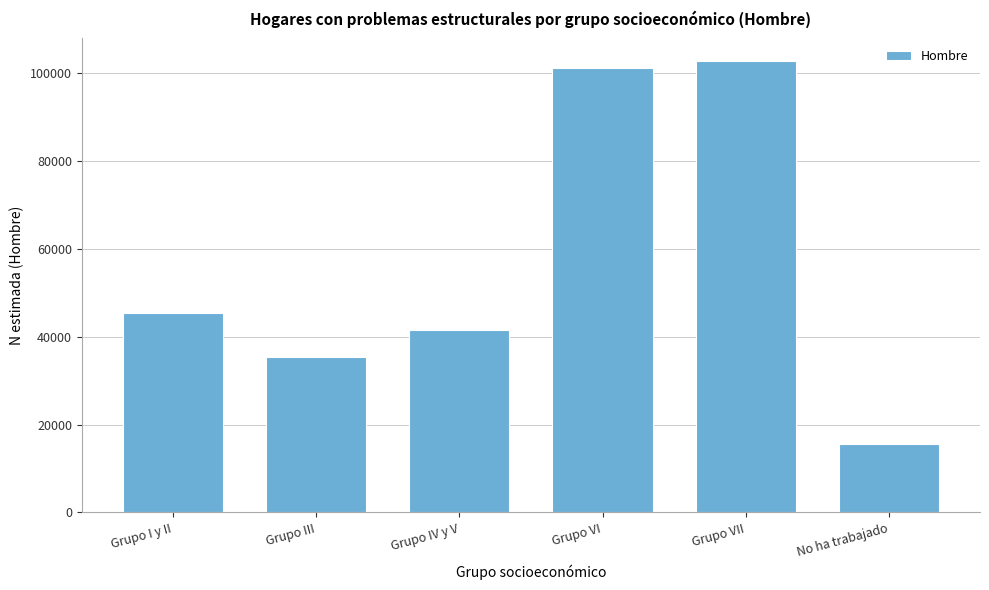

Reading left to right, transcribe all the data shown in this chart.

45309	35271	41584	101203	102765	15612